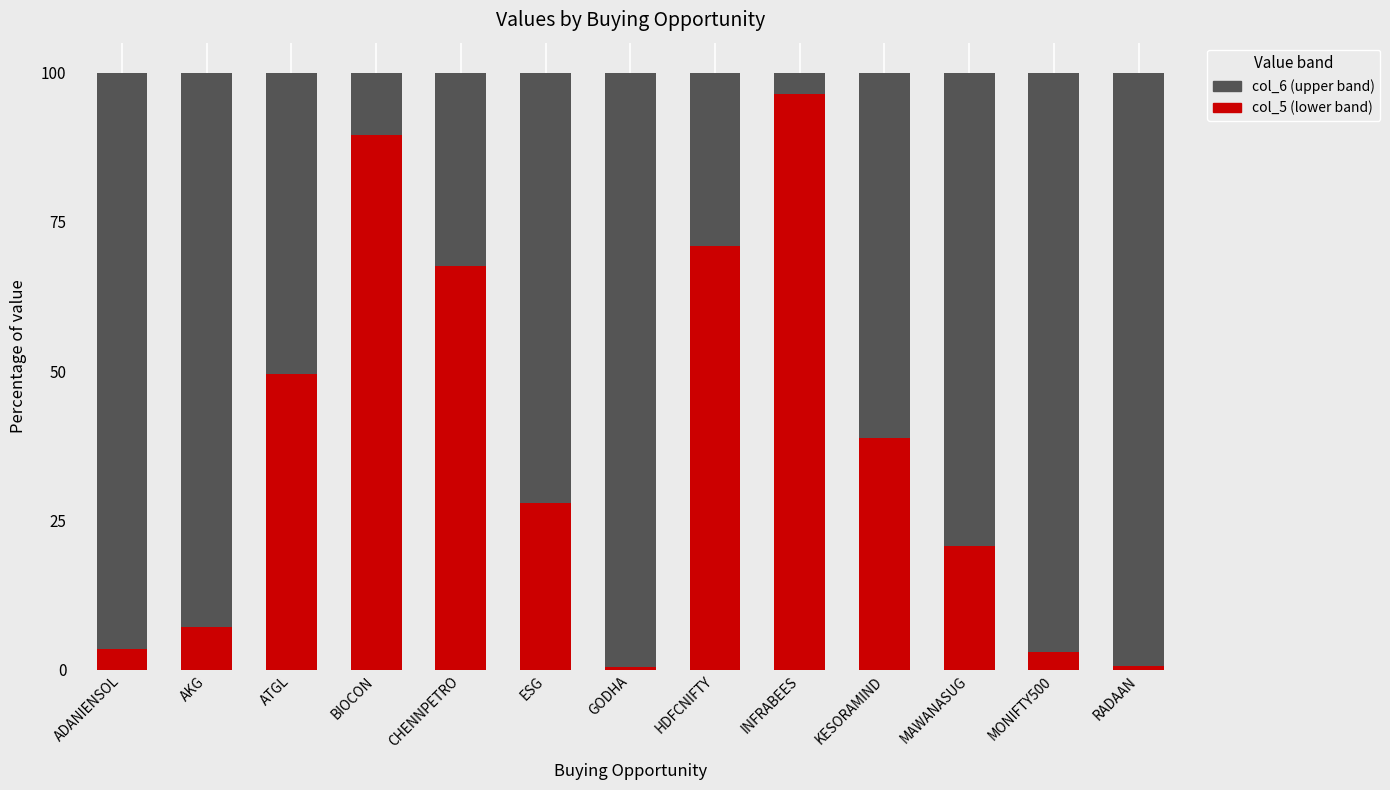

What is the total value across all series at MAWANASUG?

100.0